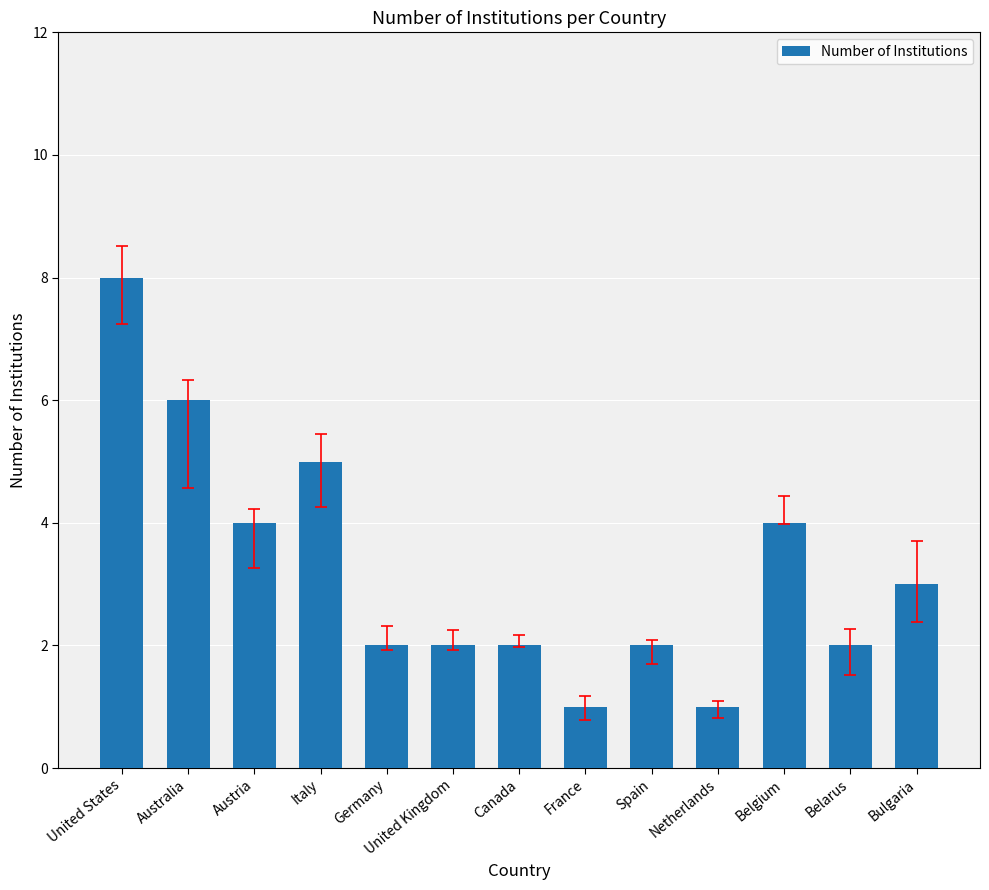

Which label corresponds to the largest value in the chart?

United States